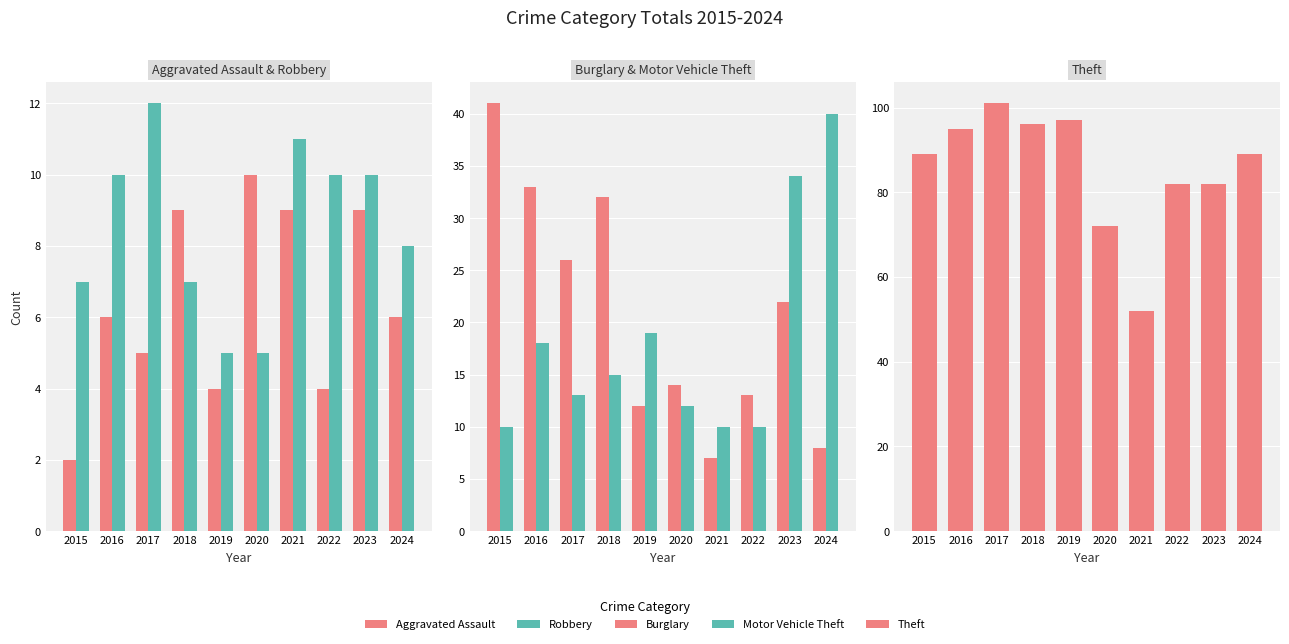

At which label is Burglary closest to 24?

2017